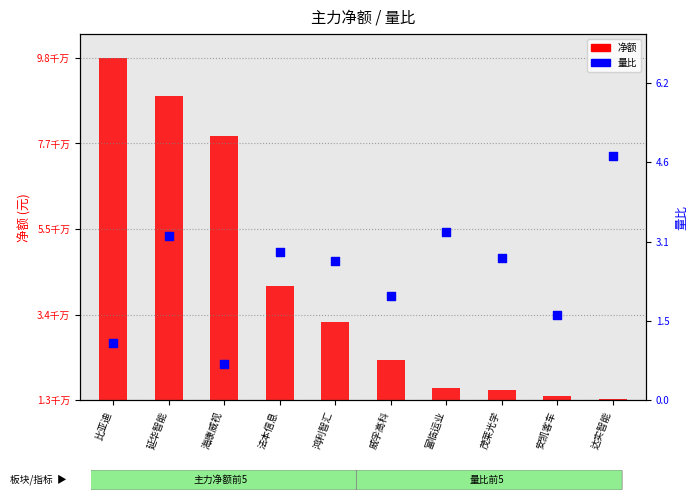

What is the ratio of the value at 安凯客车 to the value at 法本信息?

0.6